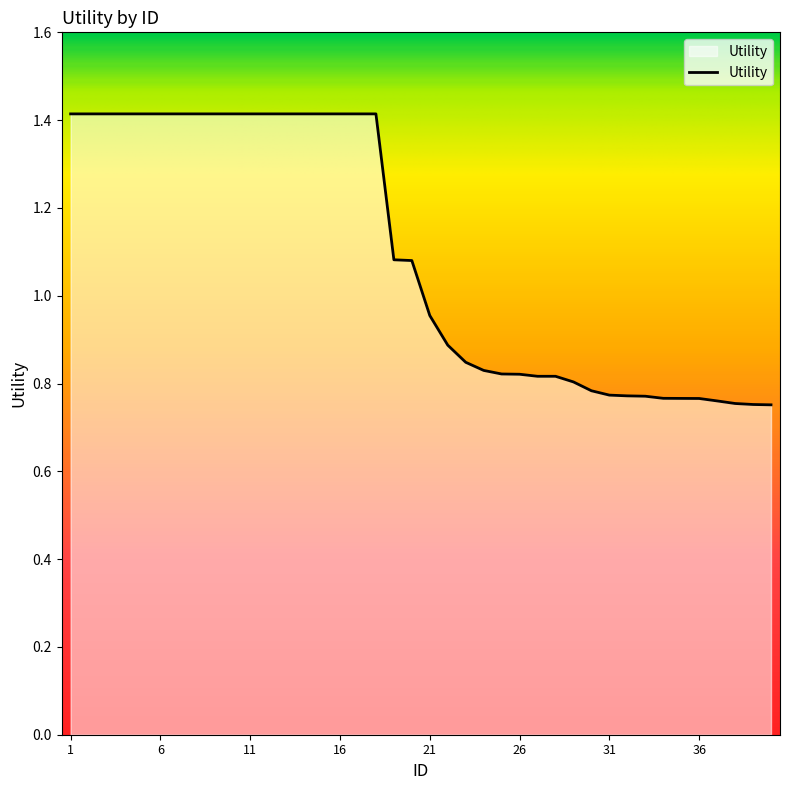

What is the maximum value shown in the chart?

1.4